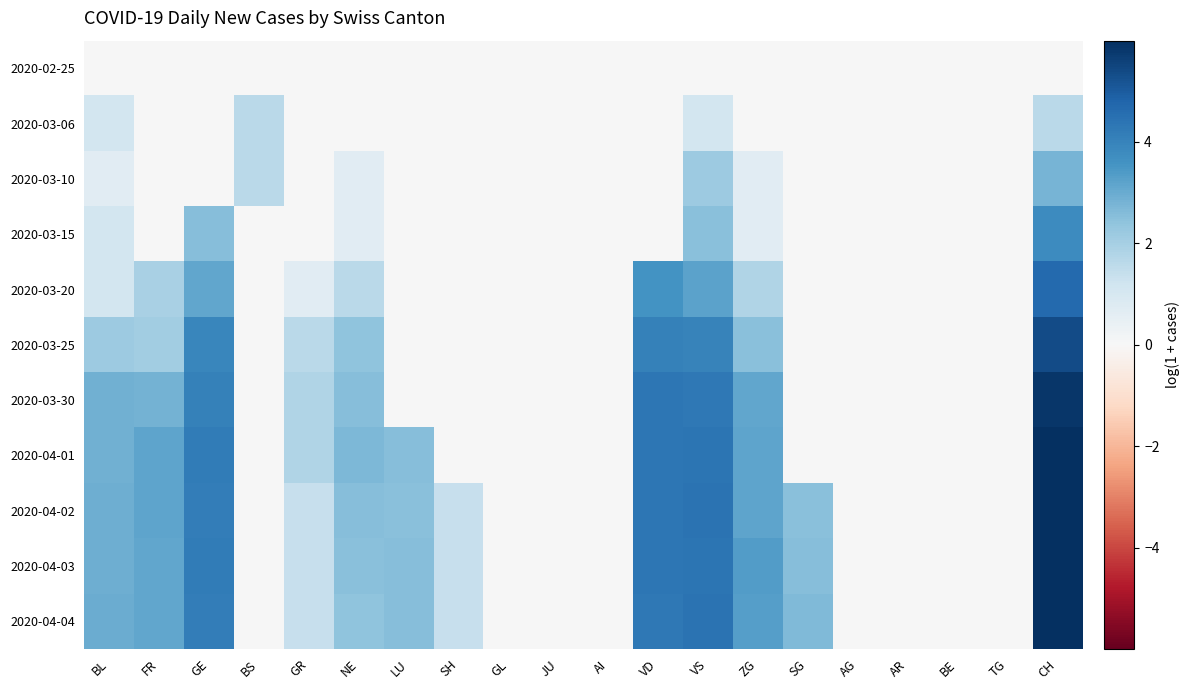

Rank the series at AI from lowest to highest value.

2020-02-25, 2020-03-06, 2020-03-10, 2020-03-15, 2020-03-20, 2020-03-25, 2020-03-30, 2020-04-01, 2020-04-02, 2020-04-03, 2020-04-04